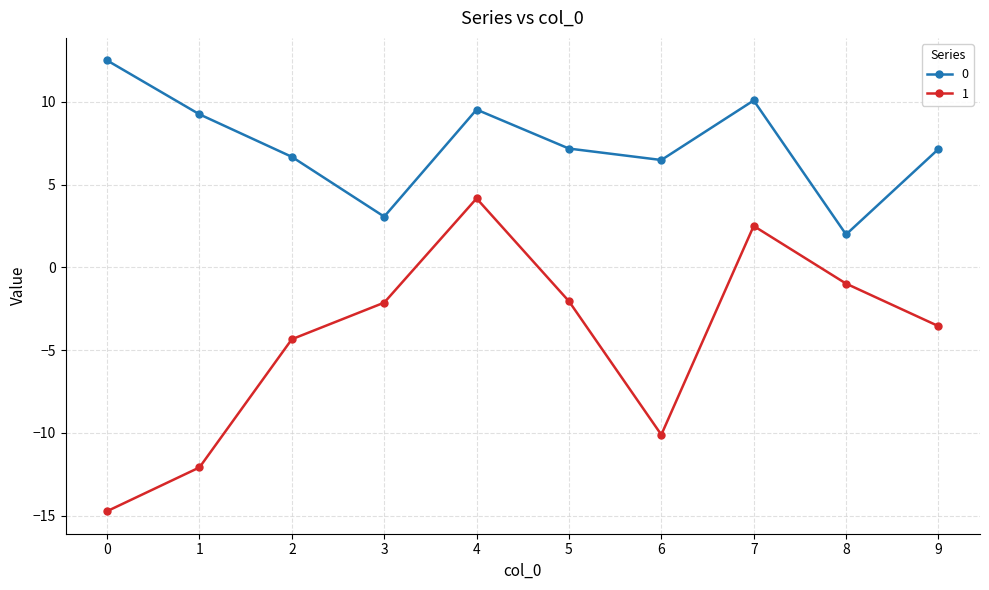

Does the chart display data point markers on the line(s)?

Yes